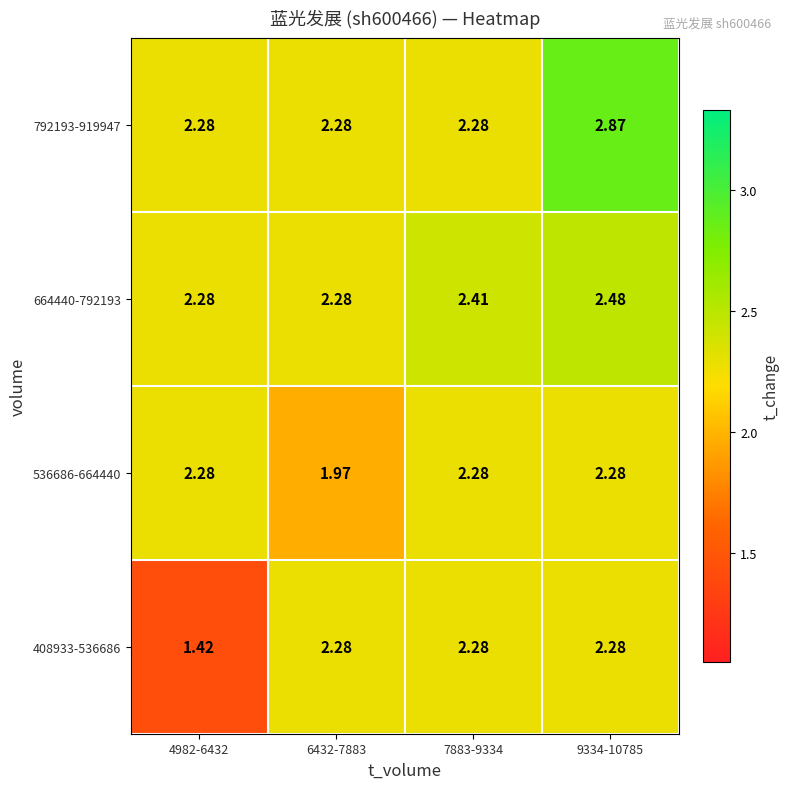

How many distinct data groups are displayed?

4